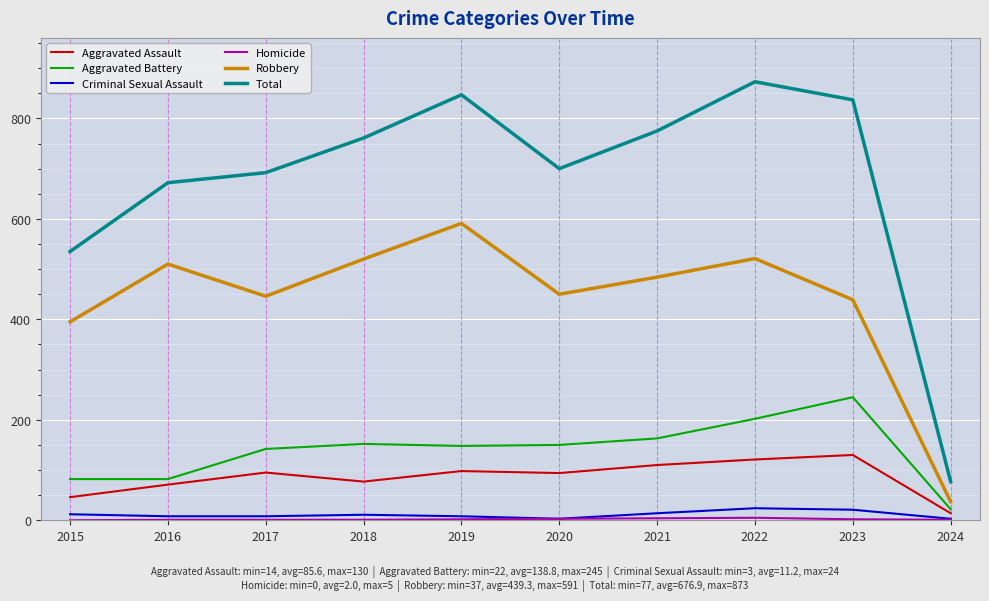

Is the value of Aggravated Assault at 2016 greater than the value of Aggravated Battery at 2017?

No